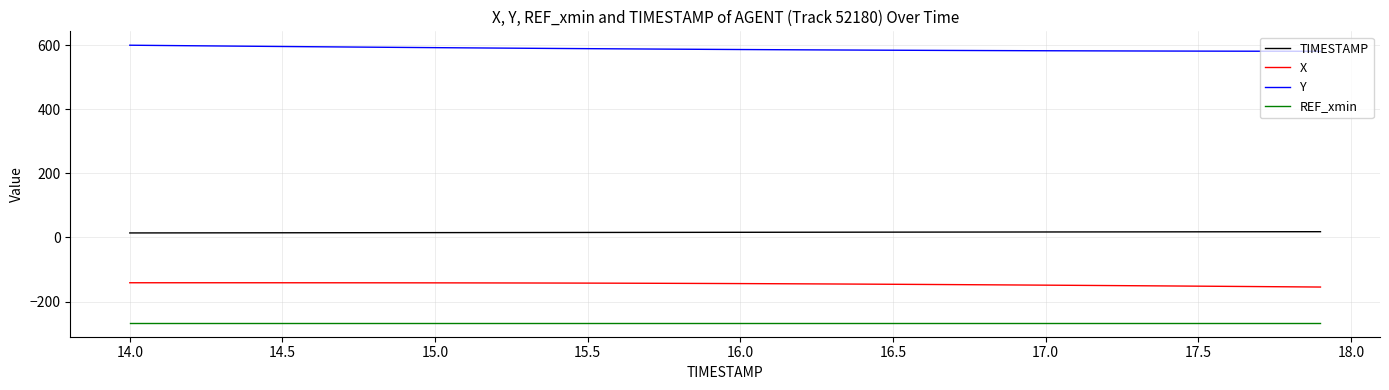

Which series has the largest total across all categories?

Y